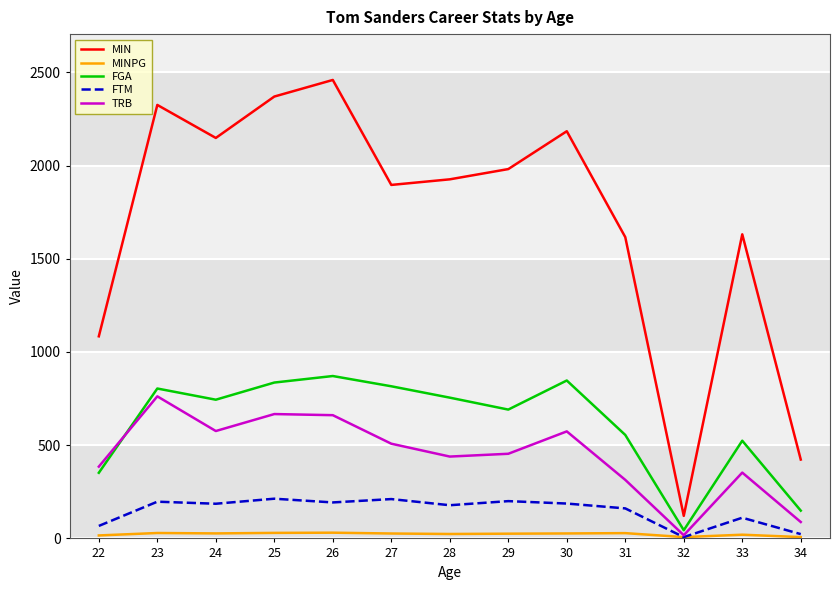

The value of MIN at 24 is 513.5. True or false?

False